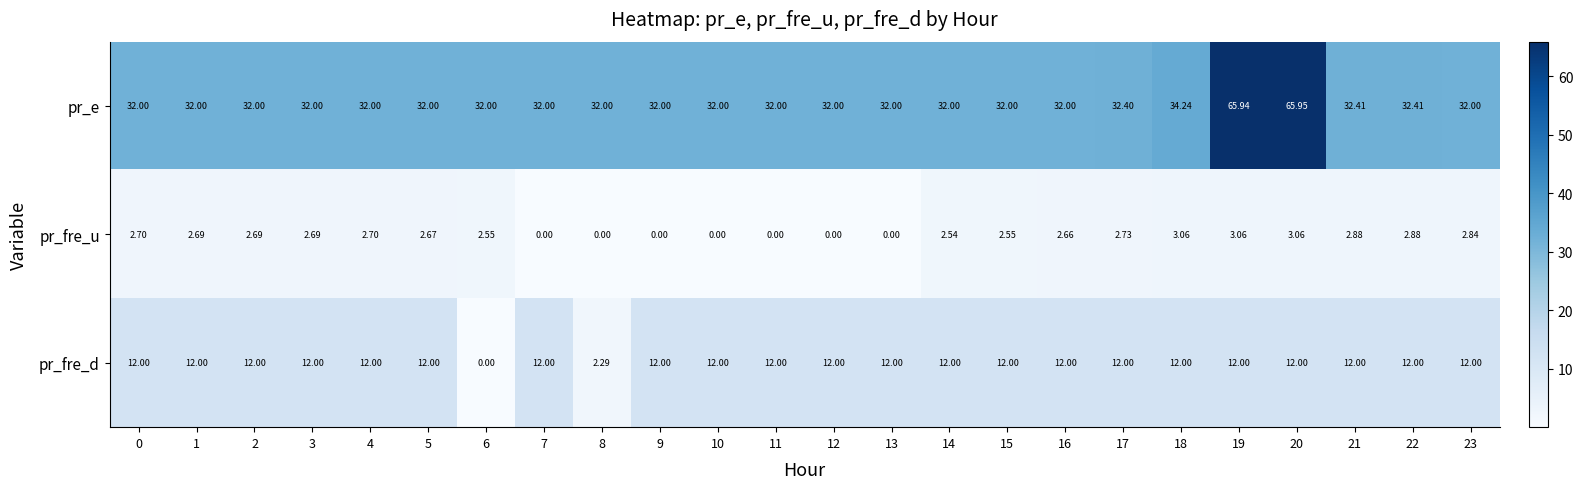

List the series in order of their overall mean, lowest first.

pr_fre_u, pr_fre_d, pr_e